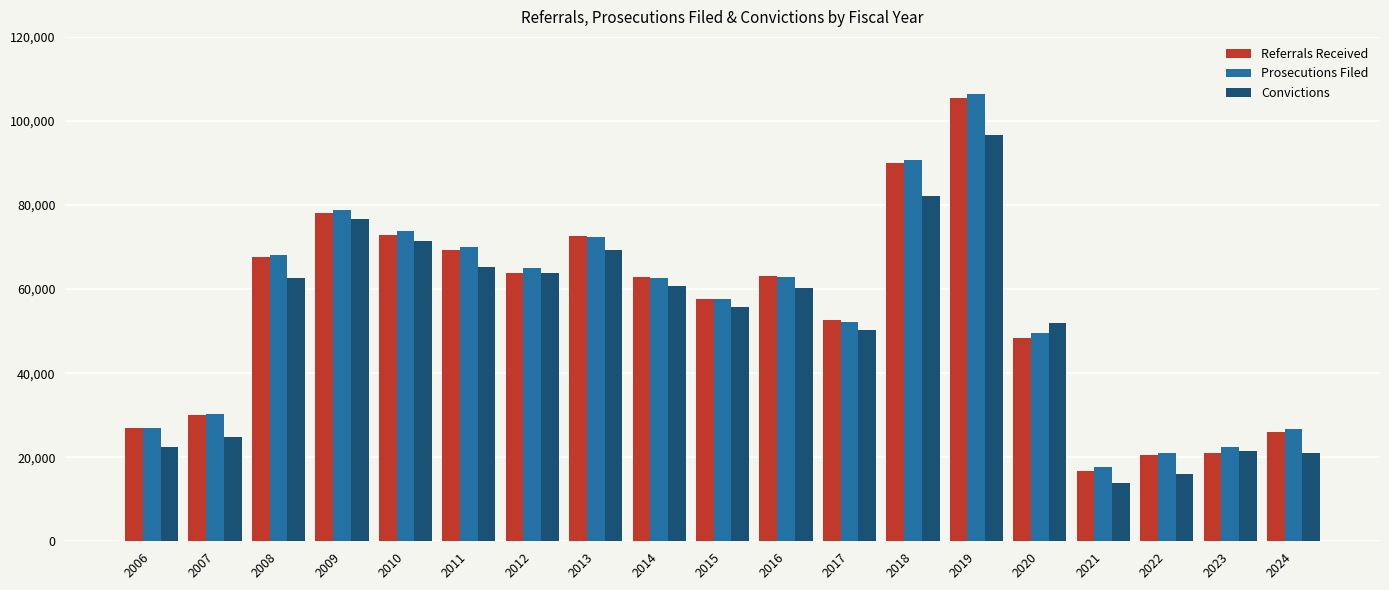

Is the value of Convictions at 2024 greater than the value of Referrals Received at 2011?

No